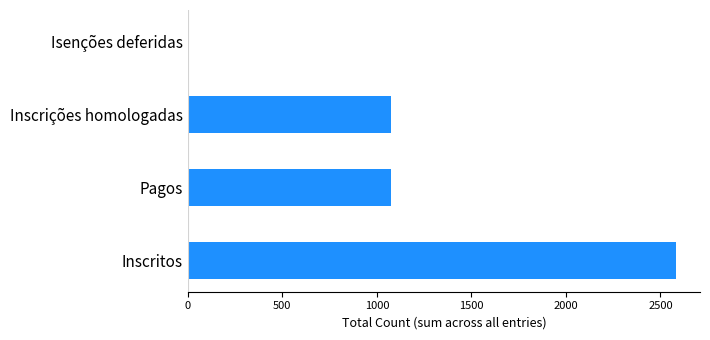

How many positive values are there?

3